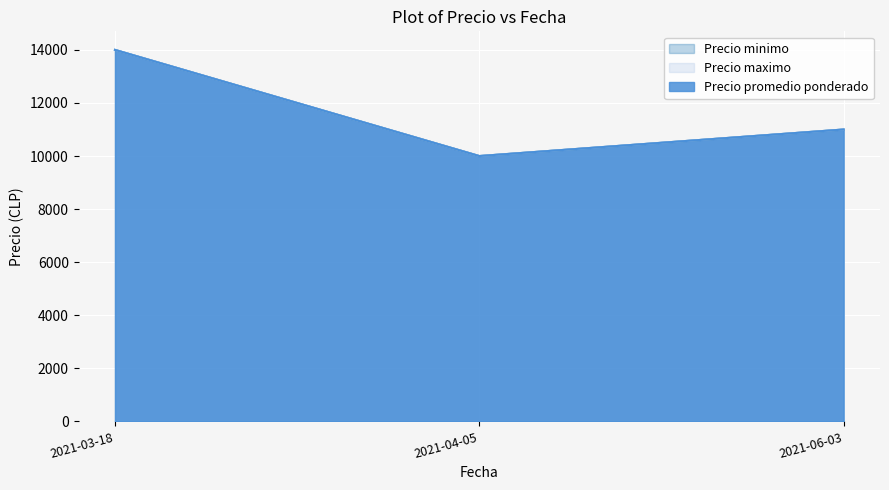

Between 2021-06-03 and 2021-04-05, which is larger?

2021-06-03